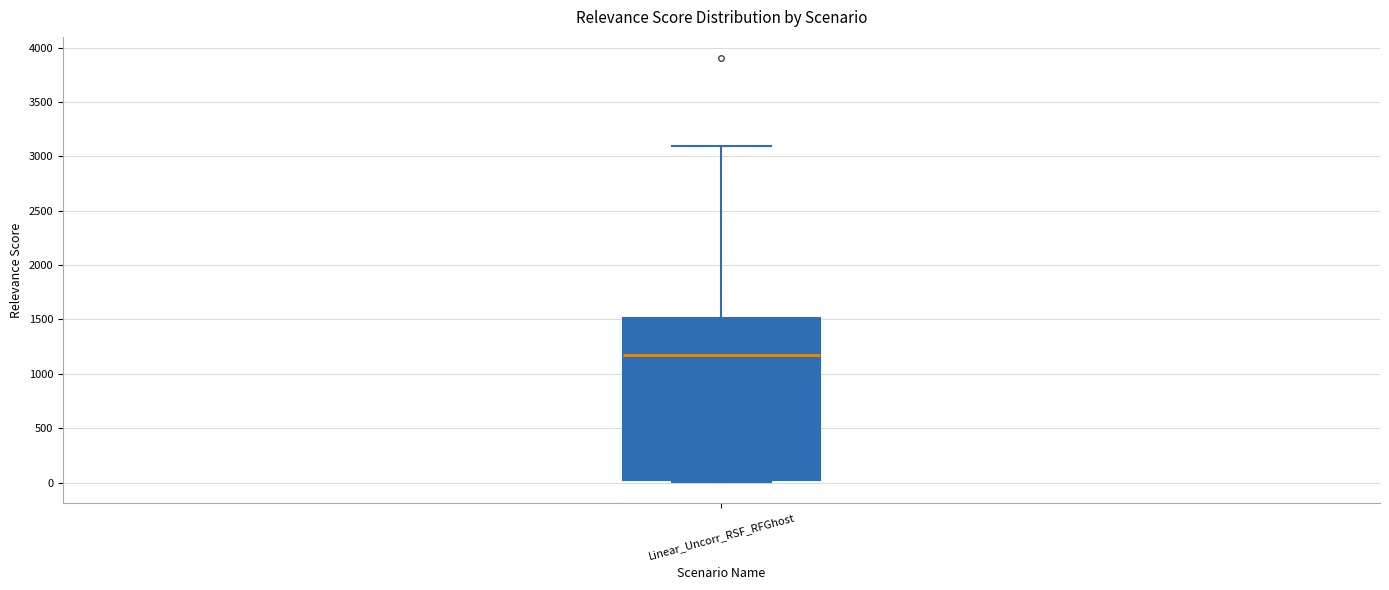

Transcribe this box plot: give where the median line is, the range the box spans, and where the two whiskers end, as read against the y-axis. The values are not printed on the chart, so give them approximately, as read against the axis.

median 1200, box 50 to 1500, whiskers 0 to 3100